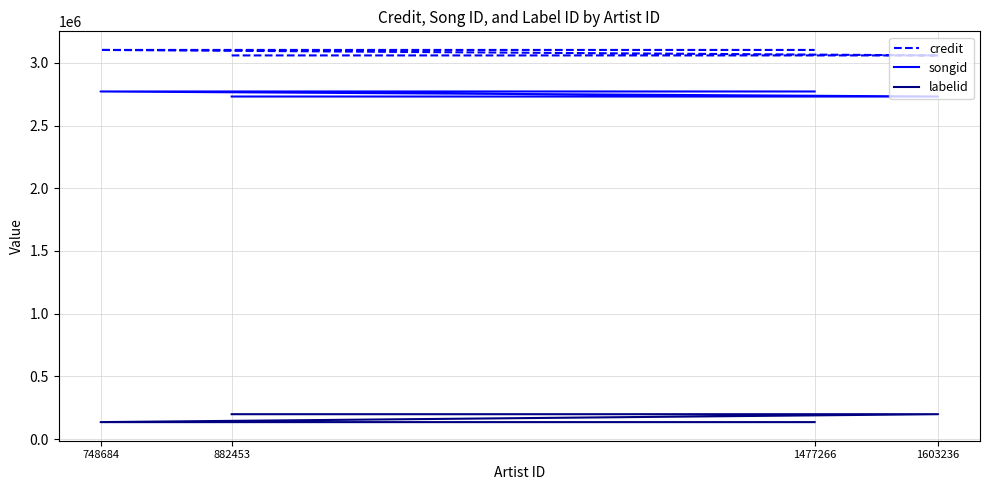

What value does the credit series have at 882453?

3059260